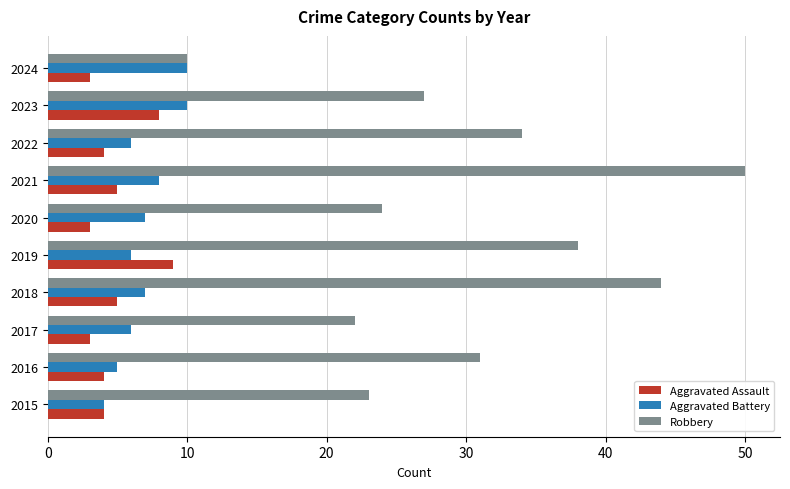

At 2021, list the series in order from largest to smallest.

Robbery, Aggravated Battery, Aggravated Assault